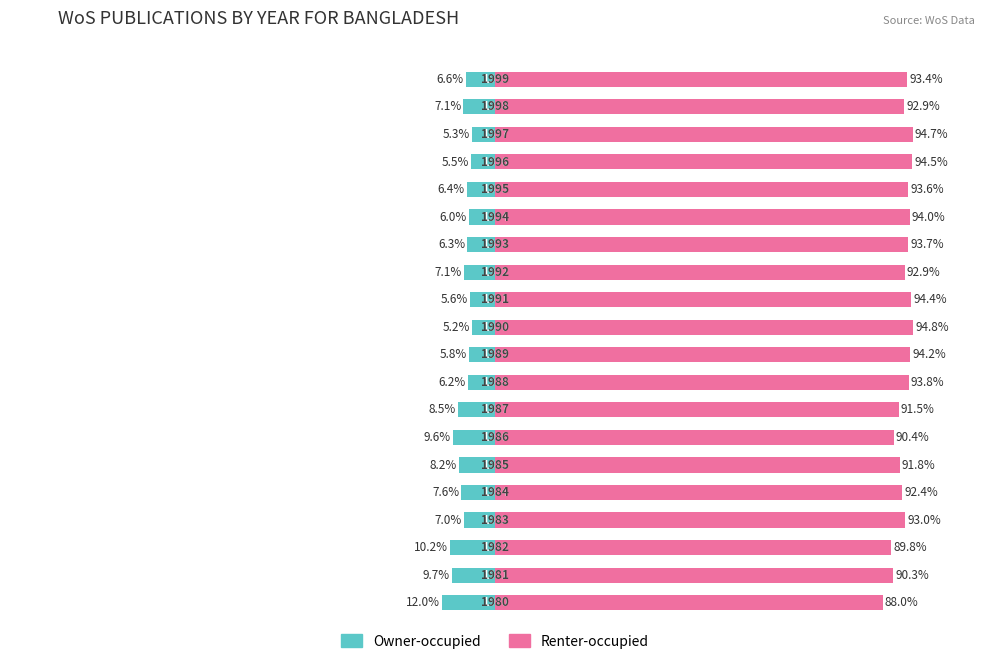

How many groups of bars are there?

20